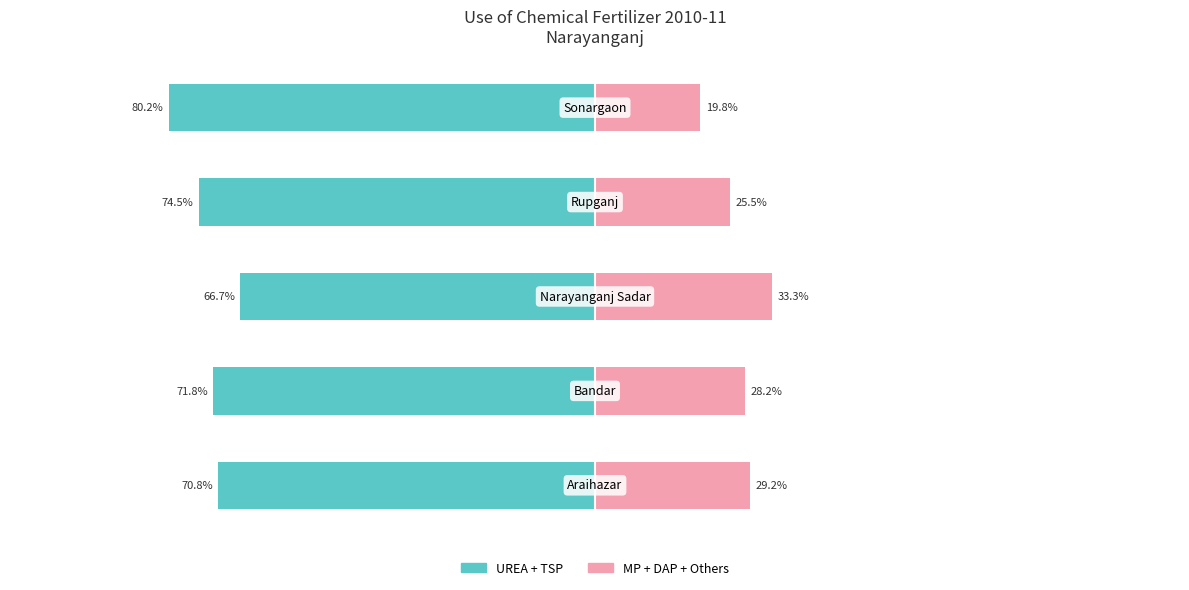

How many data points in MP + DAP + Others are above 28?

3